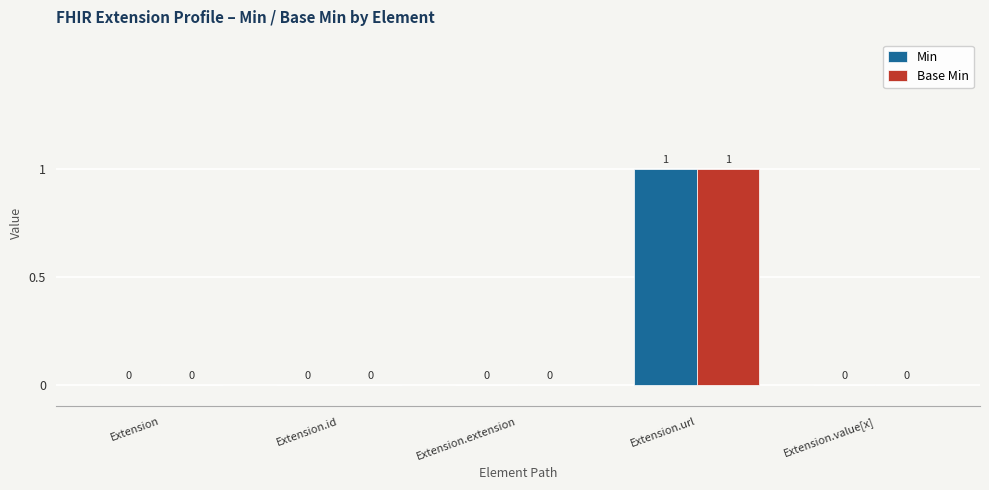

How many Min values are between 0 and 1?

5